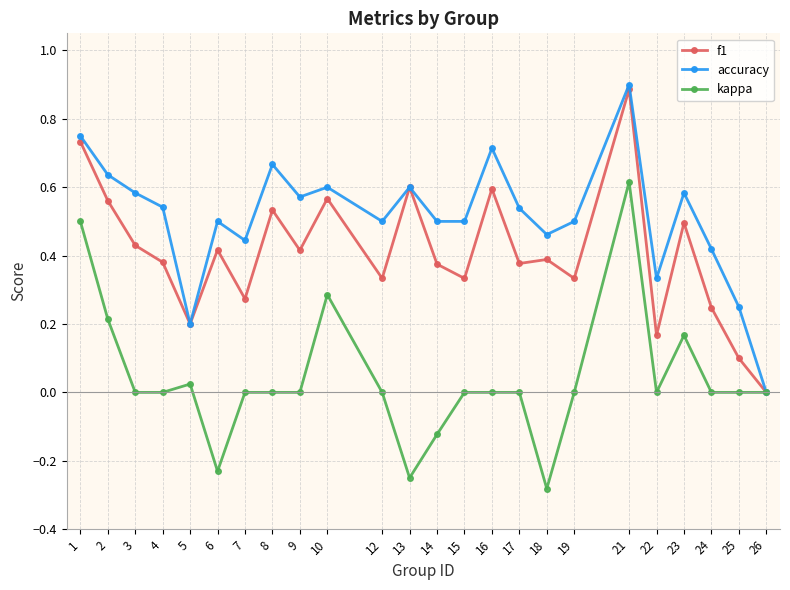

True or false: kappa has a value of 0.5 at 1.

True